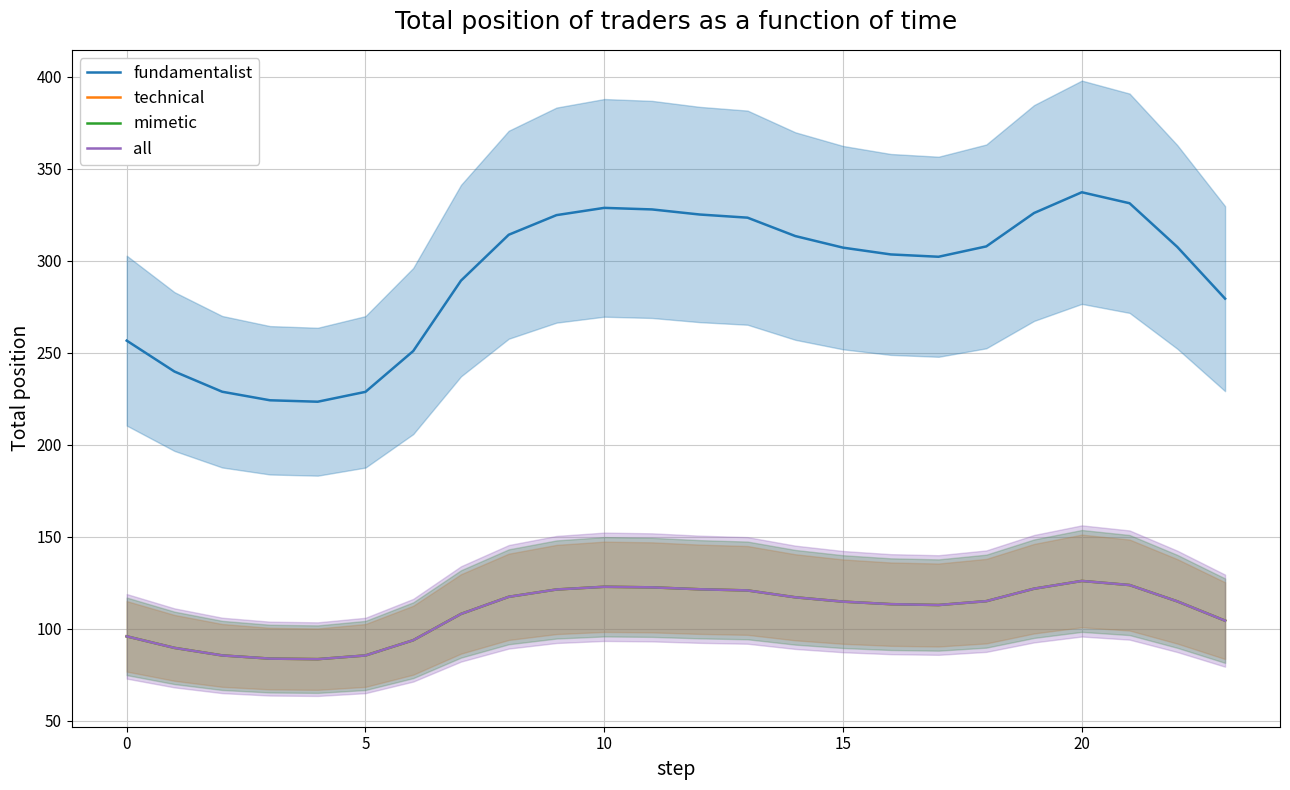

Count the number of data series in this chart.

4